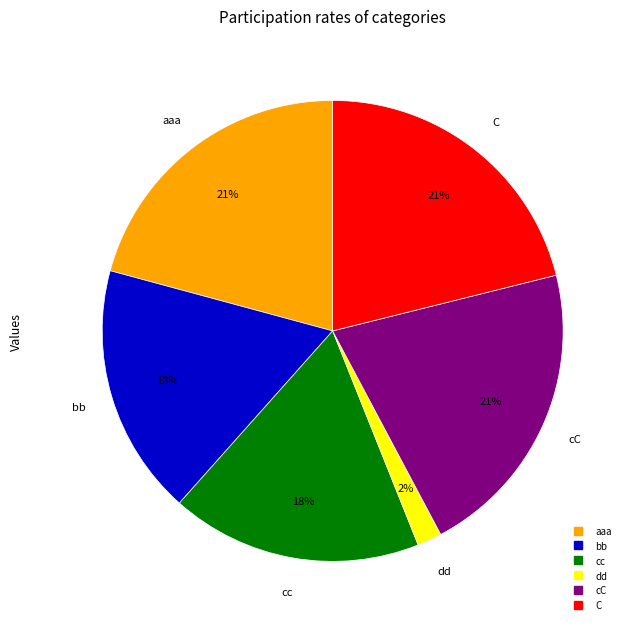

How many segments does this pie chart have?

6